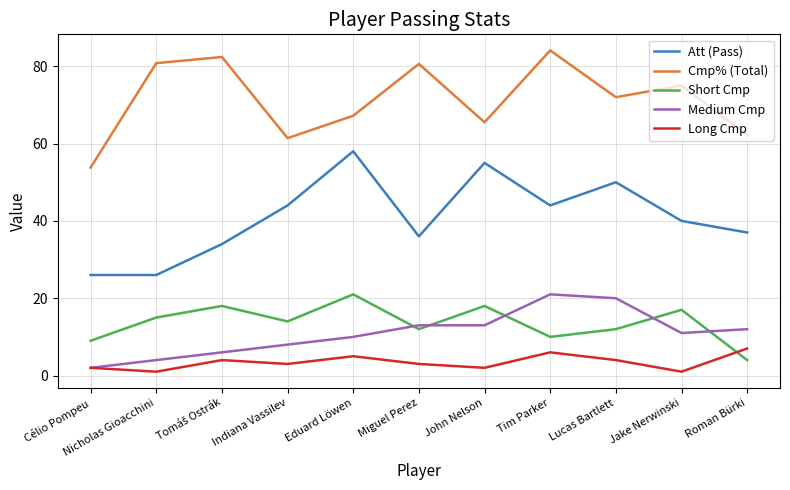

What are all the series names shown in the legend?

Att (Pass), Cmp% (Total), Short Cmp, Medium Cmp, Long Cmp